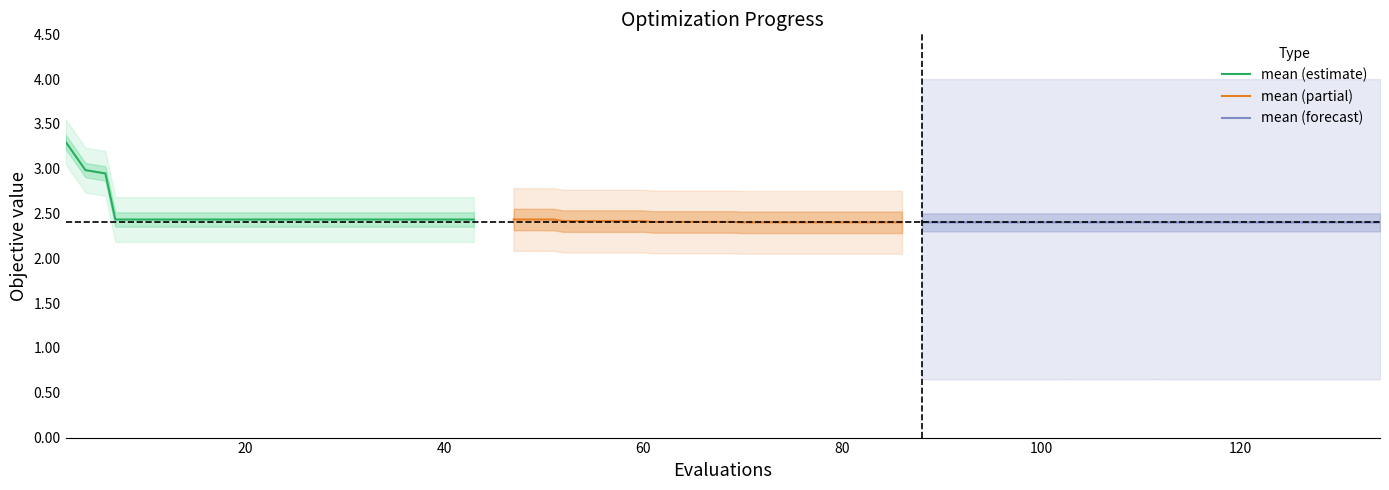

What is the minimum value for mean (estimate)?

2.4